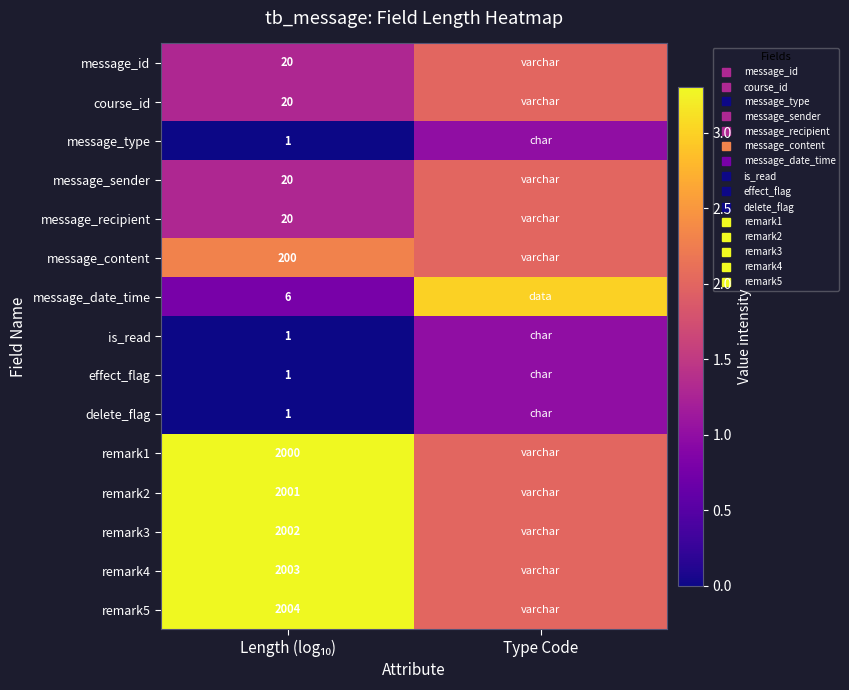

At how many categories does at least one series exceed 0?

2